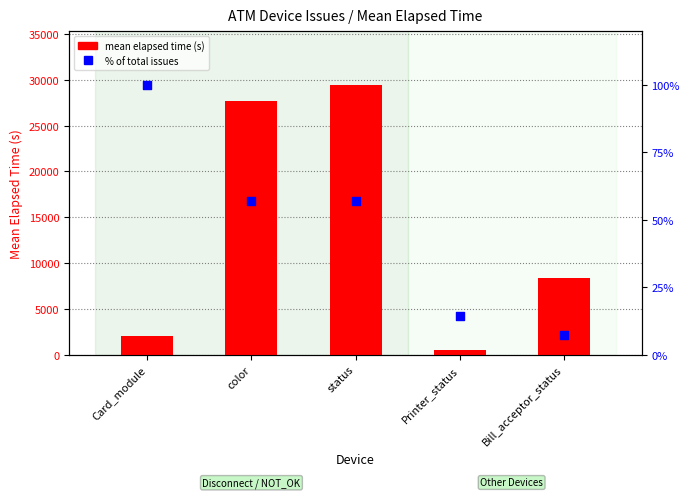

Is the value of mean elapsed time (s) at Printer_status greater than the value of % of total issues at color?

Yes